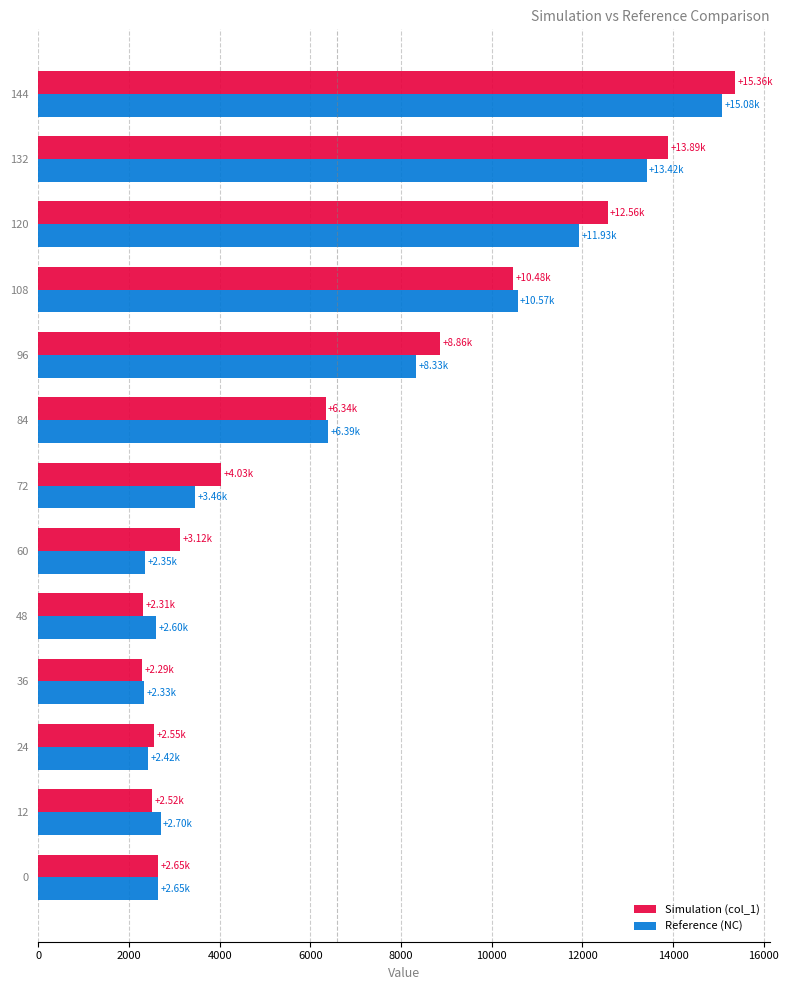

List the series in order of their peak value, highest first.

Simulation (col_1), Reference (NC)